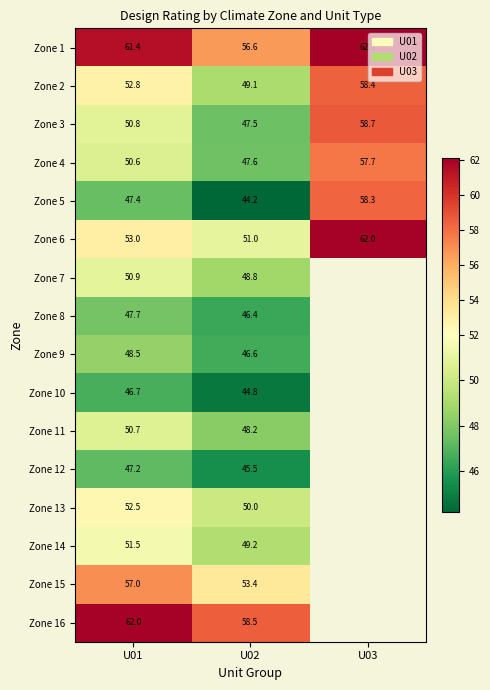

What is the difference between the Zone 13 values at U01 and U02?

2.5